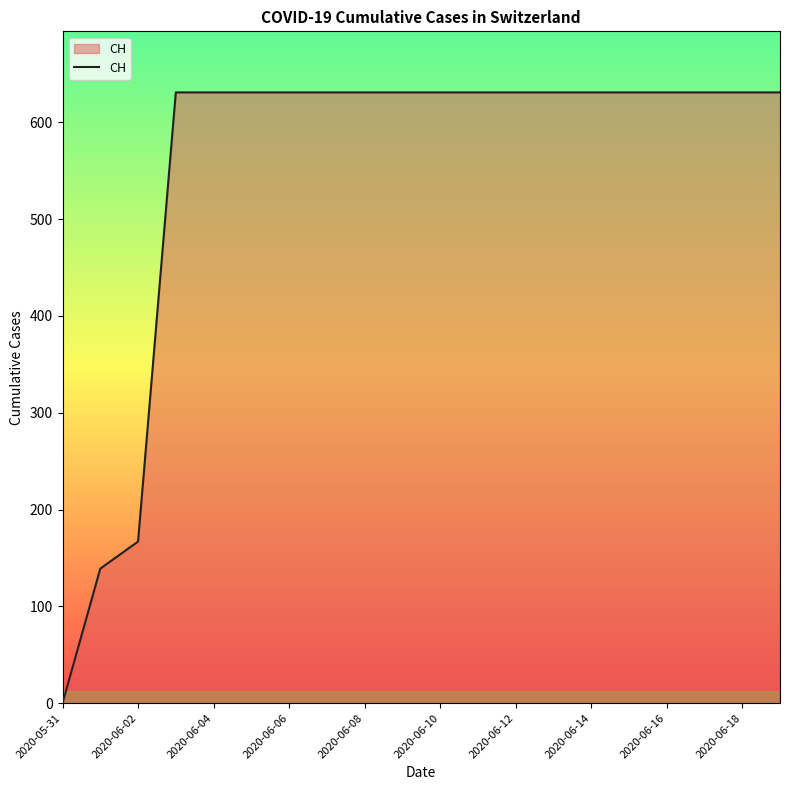

What is the difference between the maximum and minimum values?

631